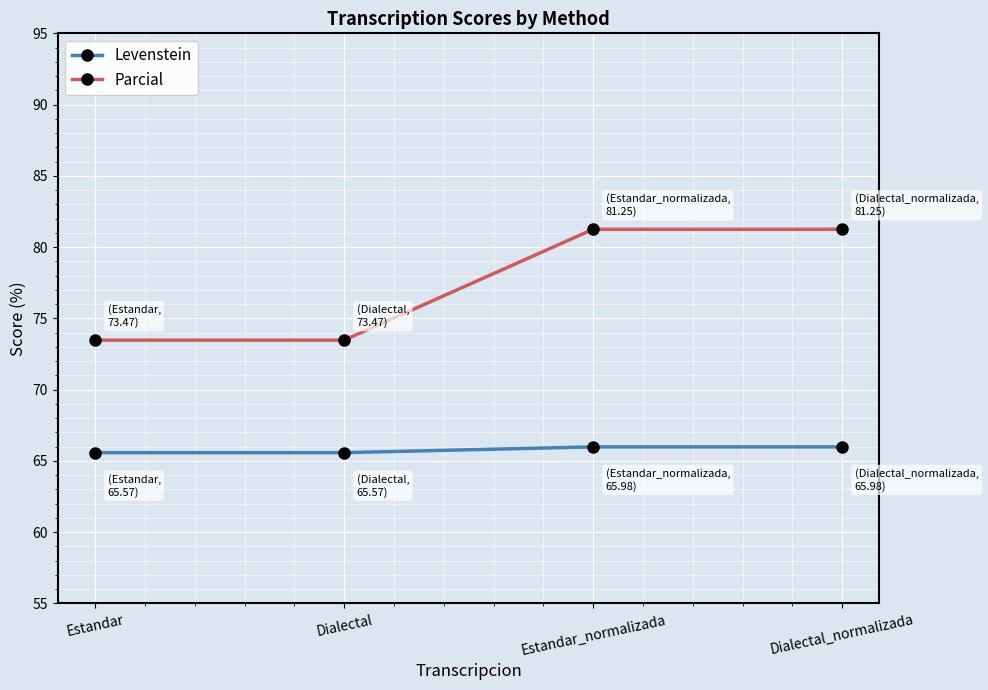

What is the difference between the Levenstein values at Estandar and Estandar_normalizada?

0.4